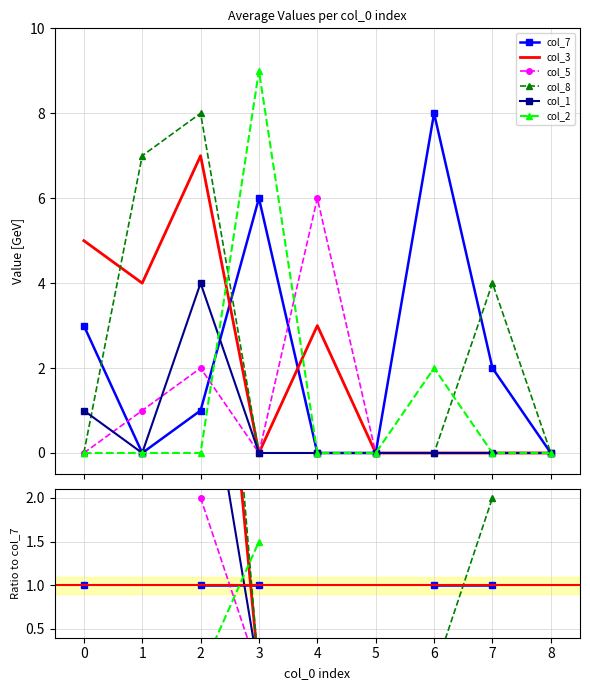

How many data points in col_5 are less than 2?

4